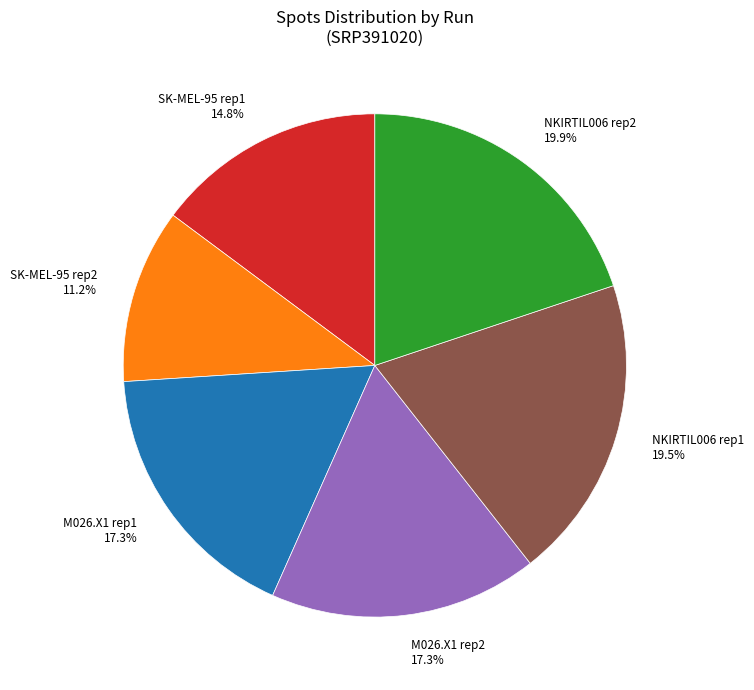

What is the smallest slice in the pie chart?

SK-MEL-95 rep2